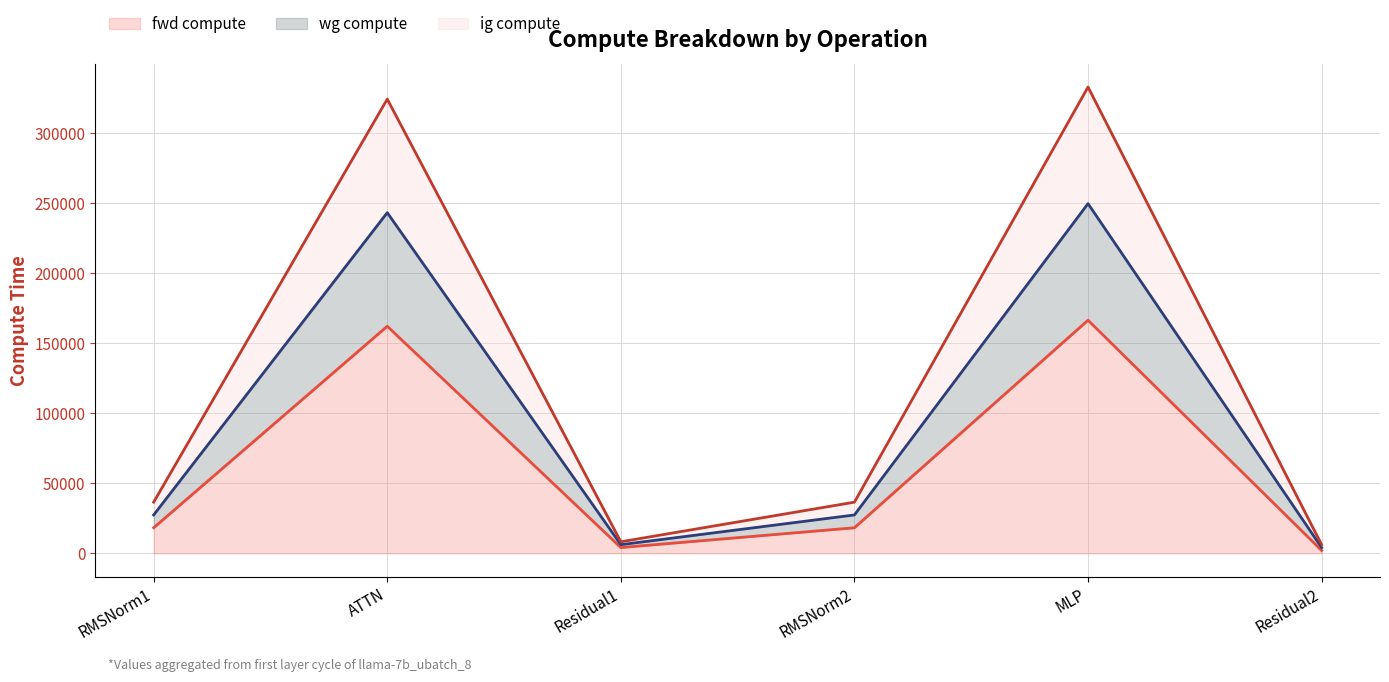

Which category has the lowest value in the ig compute line series?

Residual2